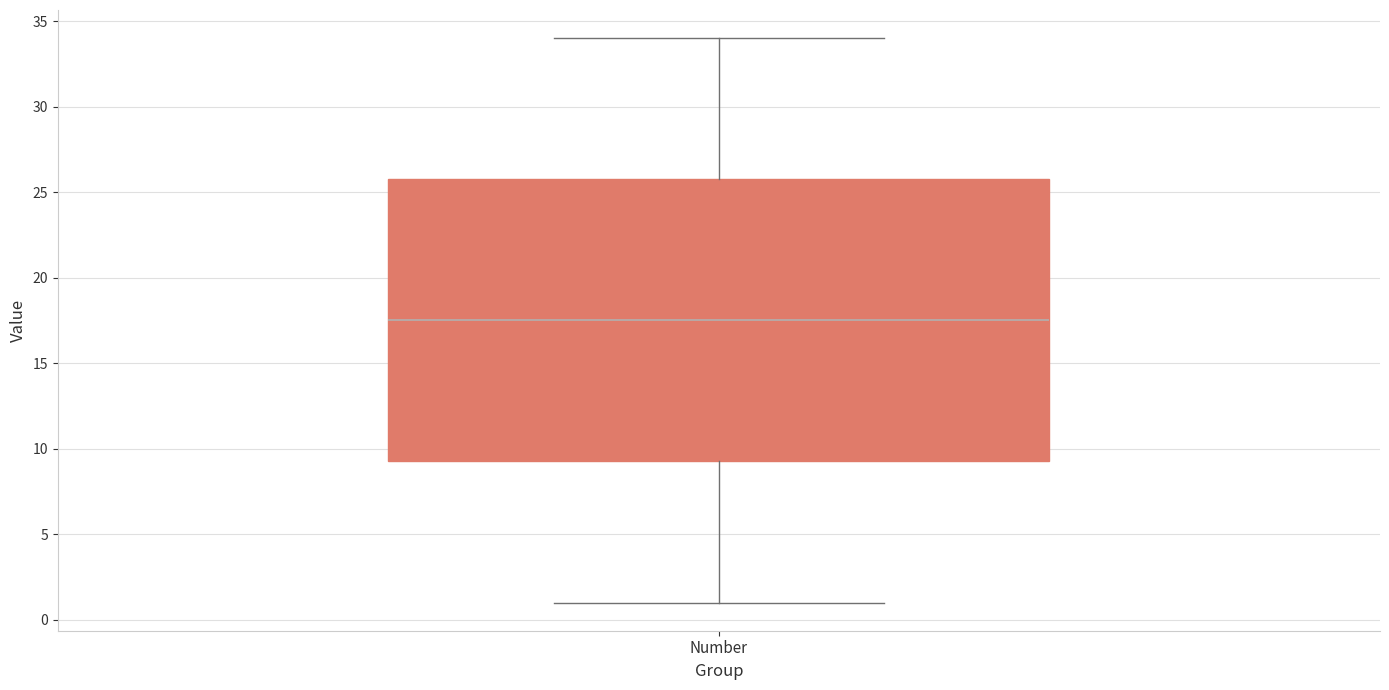

Transcribe this box plot: give where the median line is, the range the box spans, and where the two whiskers end, as read against the y-axis. The values are not printed on the chart, so give them approximately, as read against the axis.

median 17.5, box 9.5 to 26.0, whiskers 1.0 to 34.0